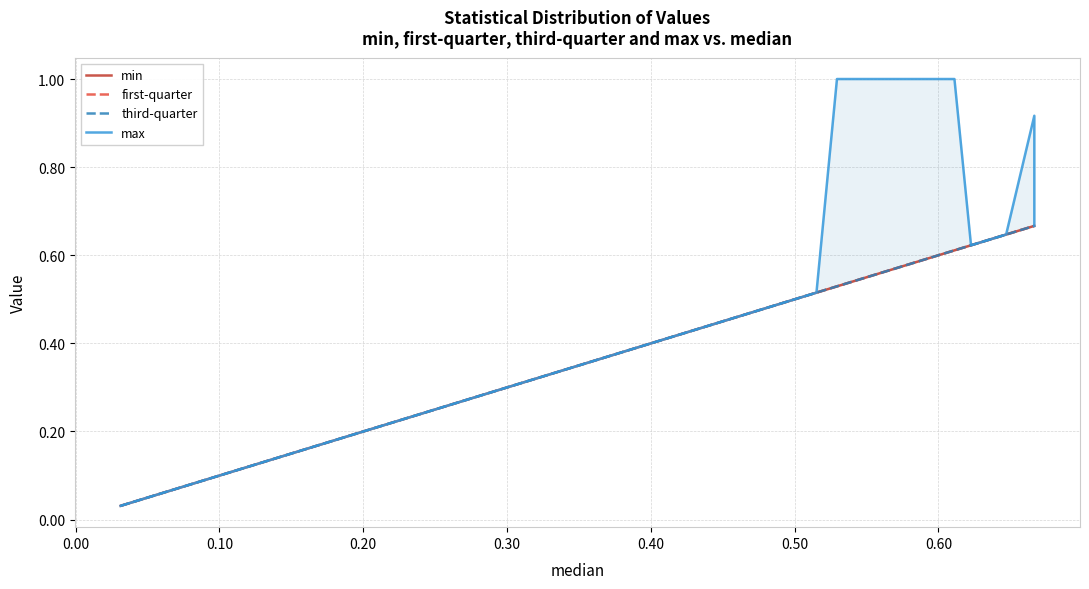

Reading left to right, list all the values displayed in this chart.

min: 0.0	0.1	0.3	0.3	0.3	0.3	0.3	0.4	0.4	0.4	0.5	0.5	0.5	0.5	0.6	0.6	0.6	0.6	0.7	0.7
first-quarter: 0.0	0.1	0.3	0.3	0.3	0.3	0.3	0.4	0.4	0.4	0.5	0.5	0.5	0.5	0.6	0.6	0.6	0.6	0.7	0.7
third-quarter: 0.0	0.1	0.3	0.3	0.3	0.3	0.3	0.4	0.4	0.4	0.5	0.5	0.5	0.5	0.6	0.6	0.6	0.6	0.7	0.7
max: 0.0	0.1	0.3	0.3	0.3	0.3	0.3	0.4	0.4	0.4	0.5	0.5	1.0	1.0	1.0	0.6	0.6	0.6	0.9	0.7